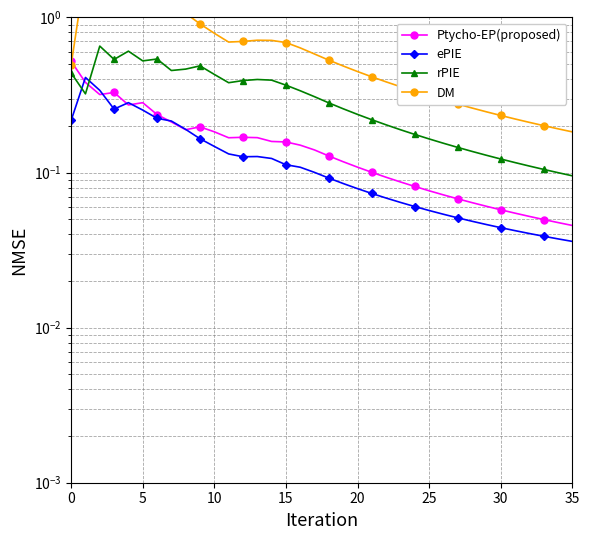

What is the greatest value displayed?

2.1